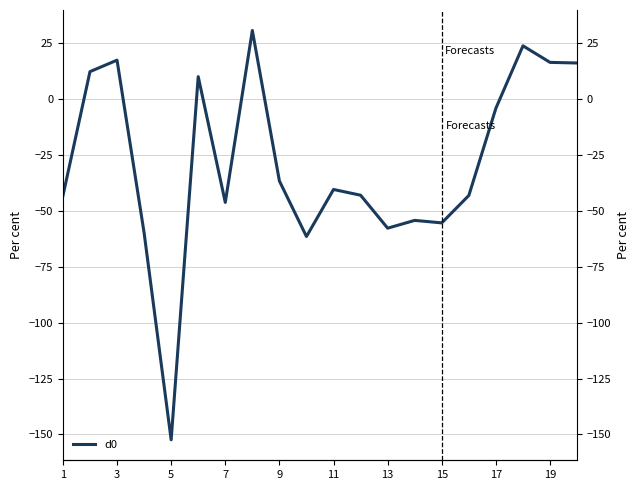

Is this an area chart (filled region under the line)?

No